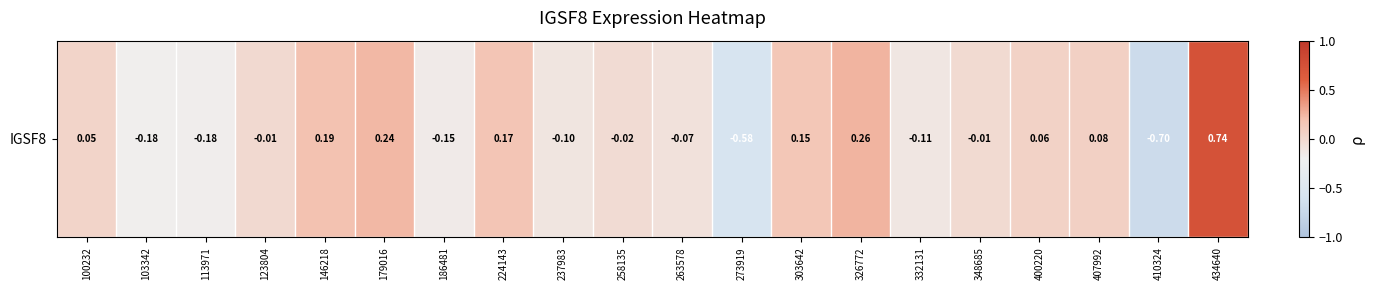

What is the minimum value shown in the chart?

-0.7